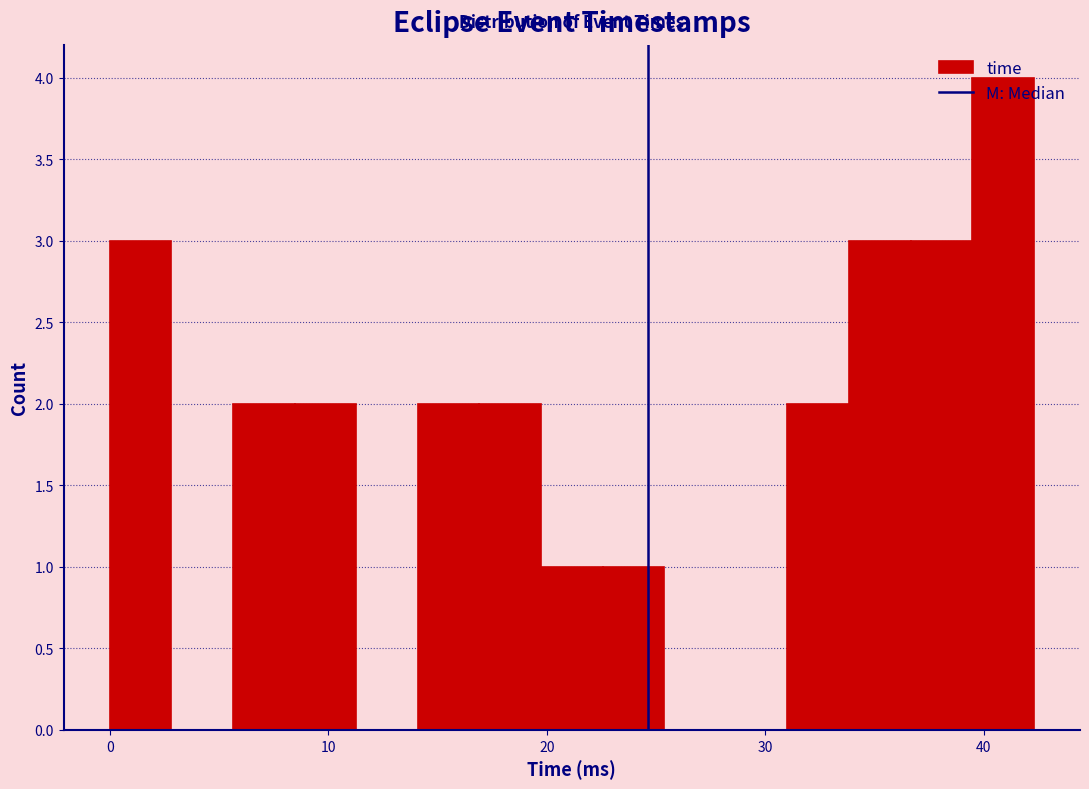

Around what value on the x-axis is the tallest bar? Give the approximate position of its centre, as read against the axis.

41